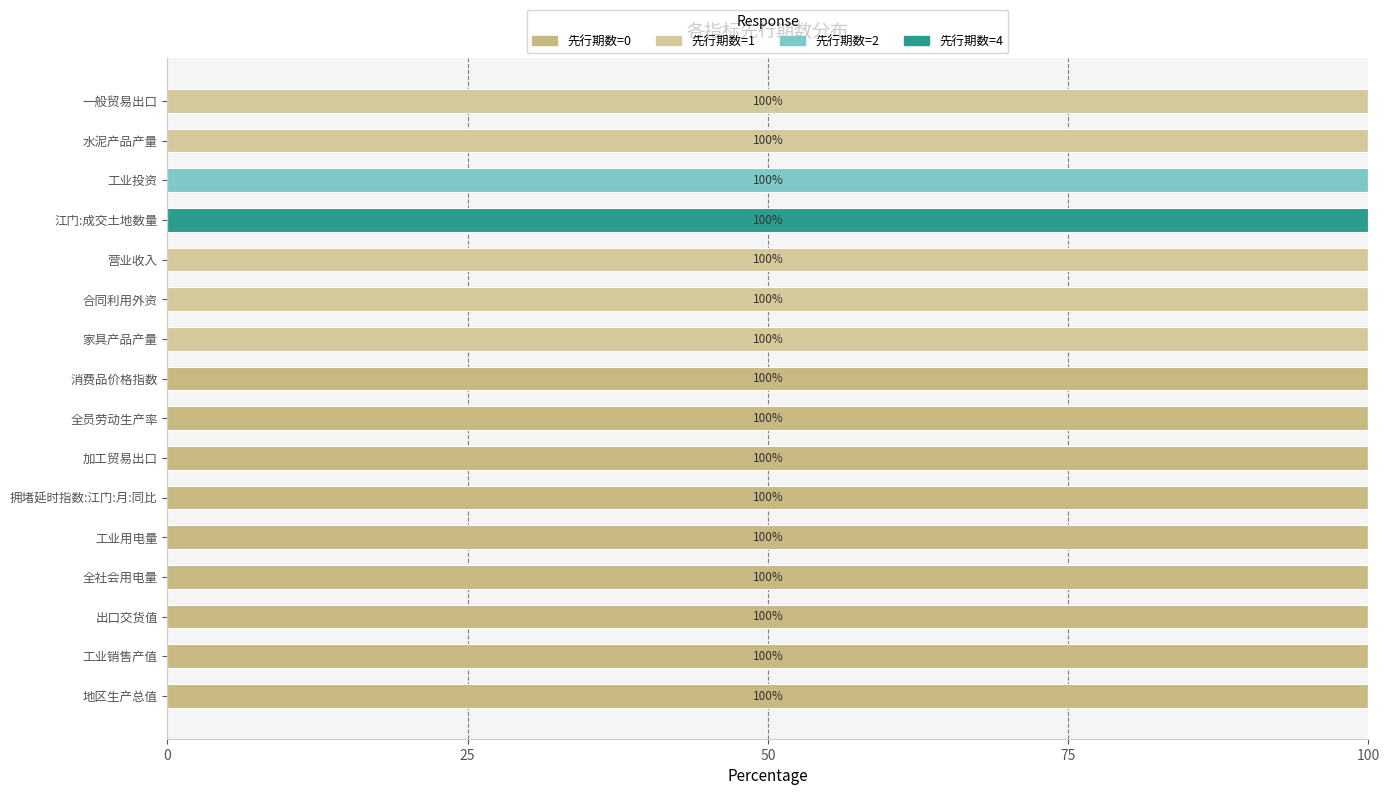

How many categories are shown in the chart?

16